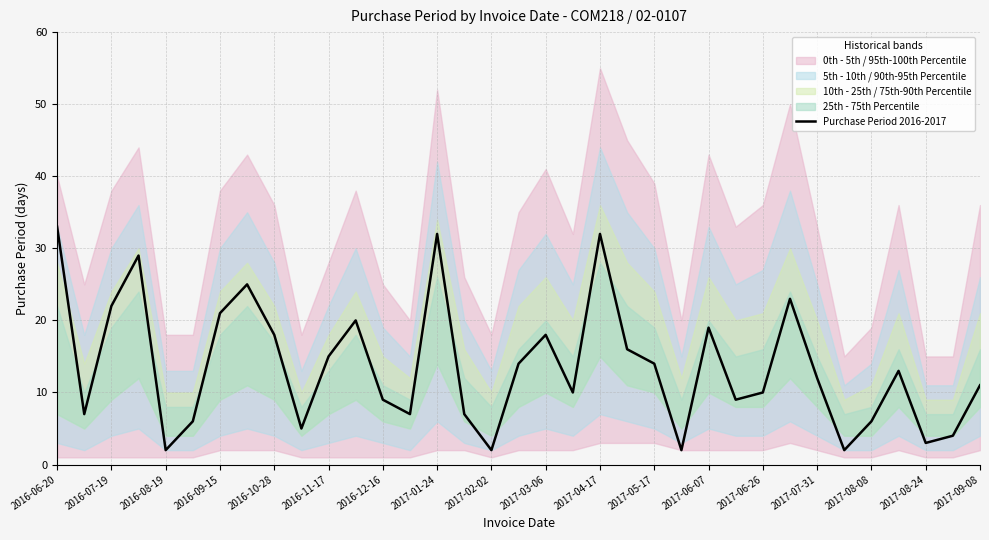

Count the number of values greater than 12.

17